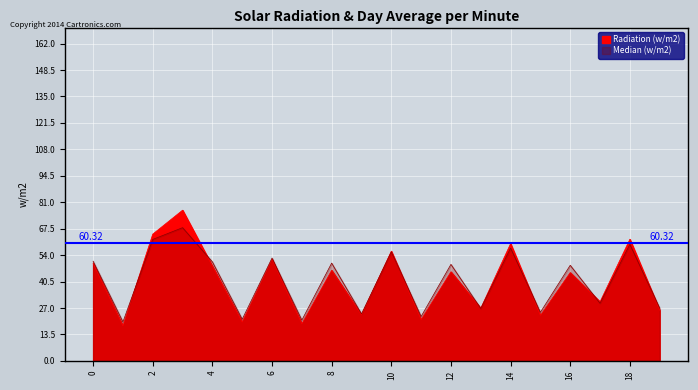

Reading left to right, what are all the values shown in this chart?

Radiation (w/m2): 0=49.8	1=17.9	2=64.8	3=77.0	4=48.4	5=19.8	6=51.9	7=18.9	8=46.3	9=23.6	10=56.0	11=21.1	12=45.5	13=26.9	14=59.9	15=23.3	16=45.1	17=30.2	18=62.1	19=25.9
Median (w/m2): 0=50.9	1=19.9	2=62.0	3=68.0	4=50.6	5=21.3	6=52.5	7=20.8	8=49.9	9=24.0	10=55.7	11=22.7	12=49.3	13=26.7	14=57.6	15=24.8	16=48.8	17=29.4	18=59.5	19=27.0